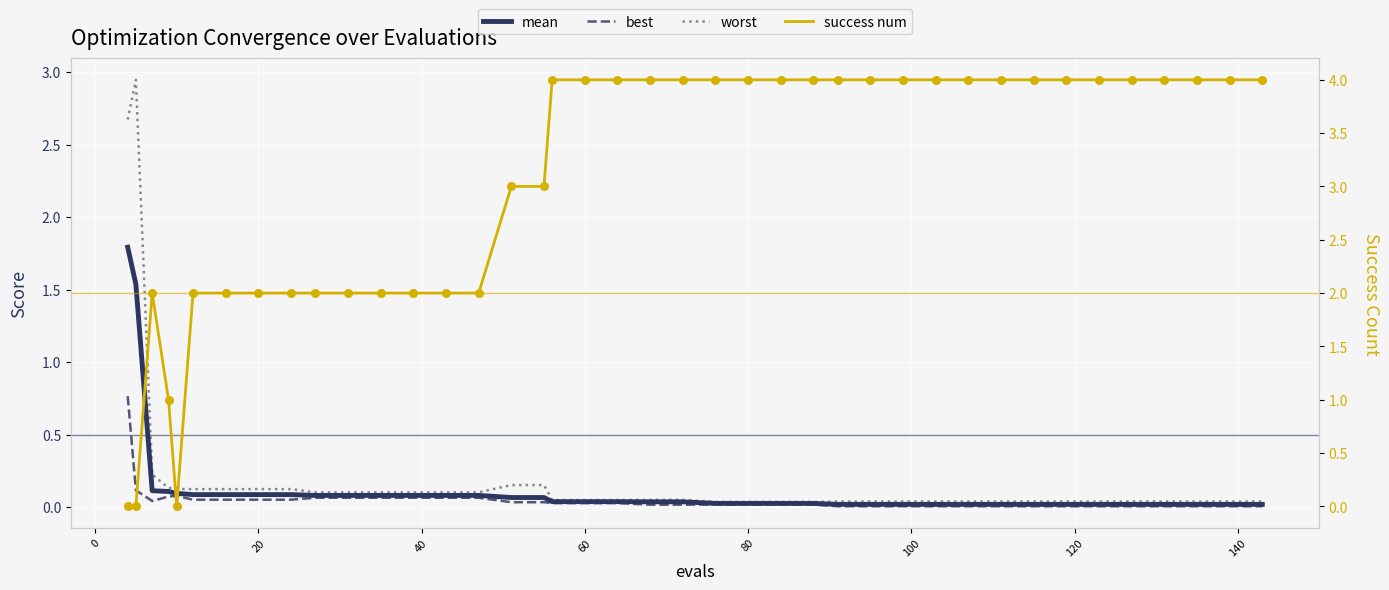

At how many categories does at least one series exceed 1?

38